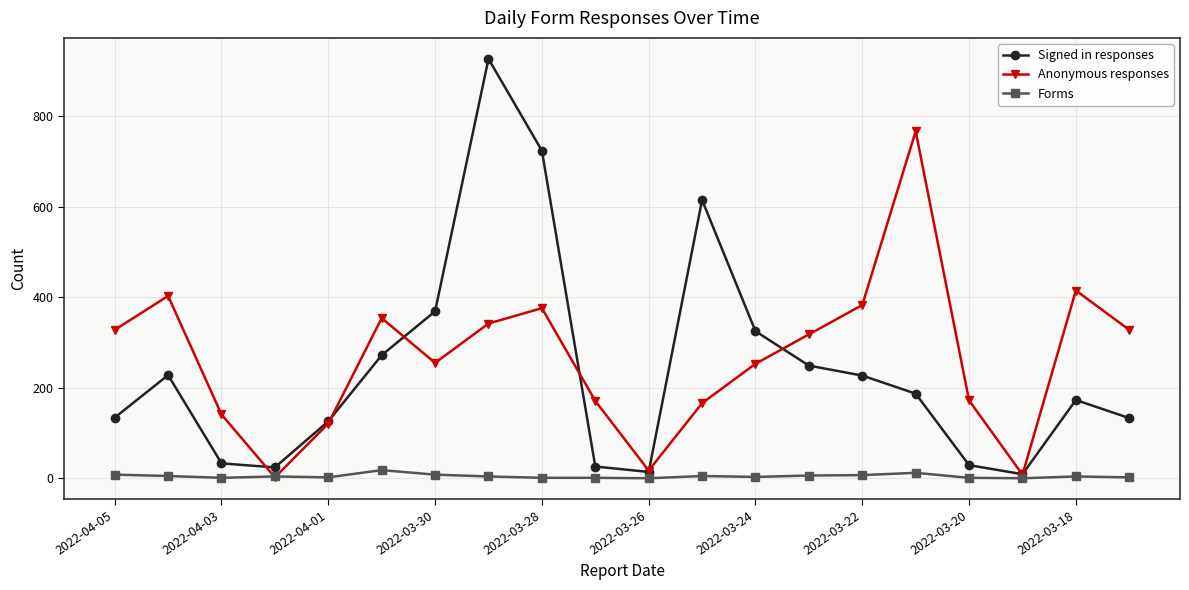

How many values in the Anonymous responses series are below 318?

10